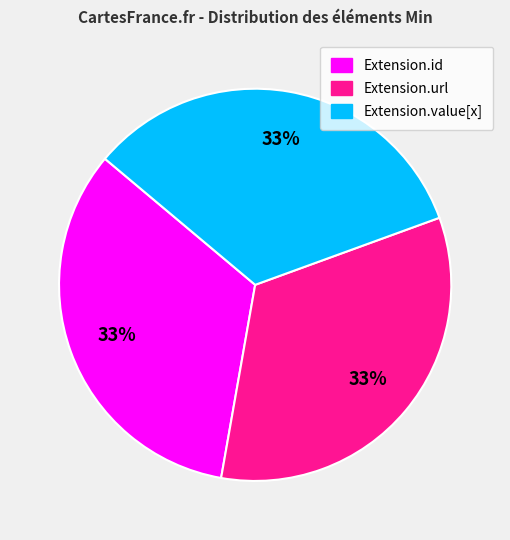

Is there a majority slice in this chart?

No